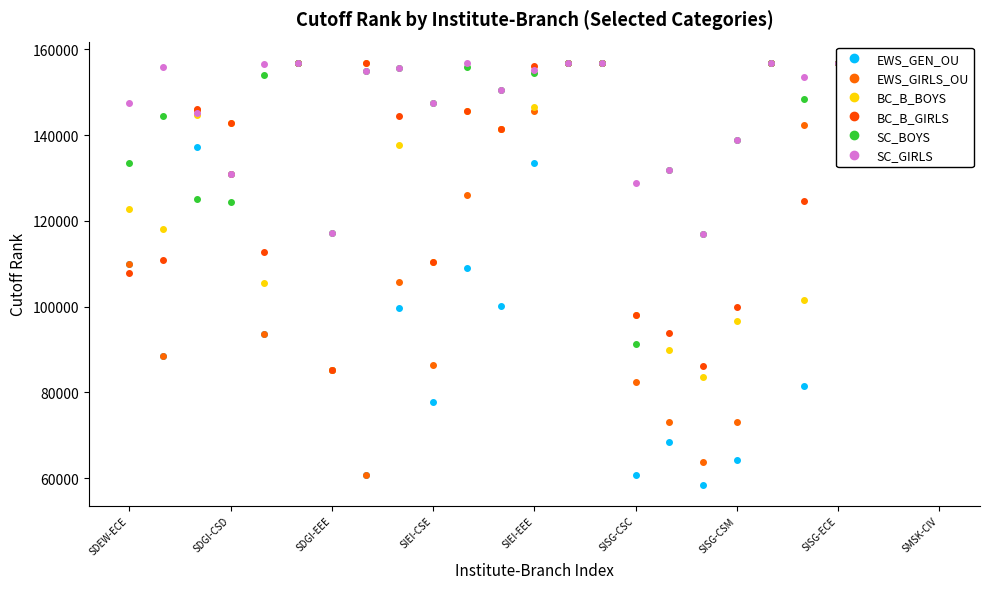

List the series in order of their peak value, highest first.

BC_B_BOYS, BC_B_GIRLS, SC_BOYS, SC_GIRLS, EWS_GEN_OU, EWS_GIRLS_OU